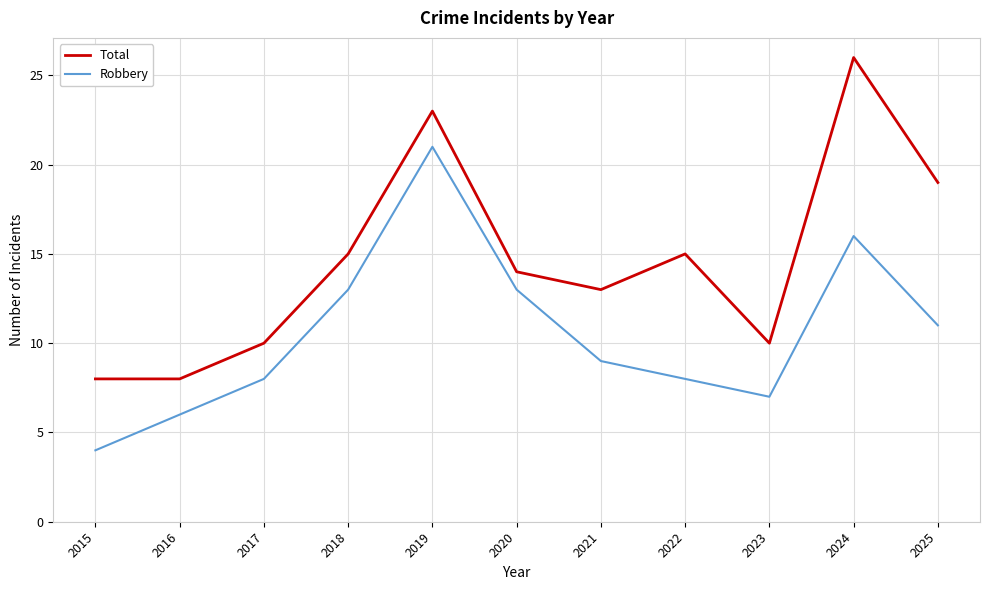

Which series has the largest range (max minus min)?

Total